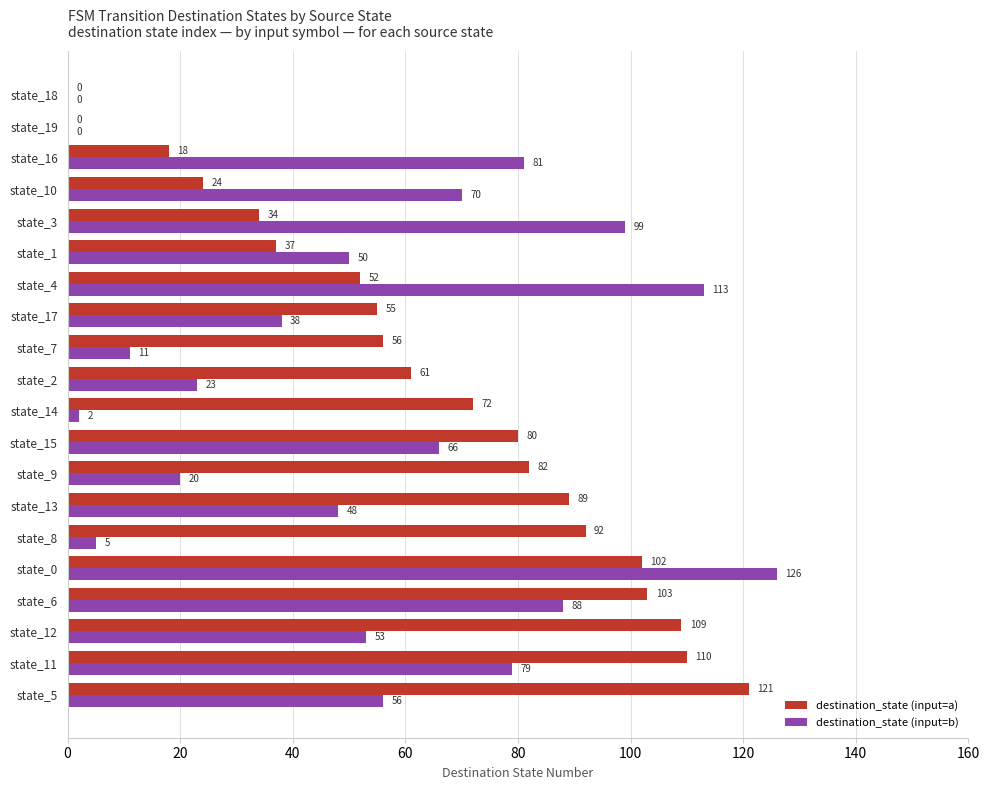

Read the destination_state (input=a) value at state_4, to the nearest 50.

50